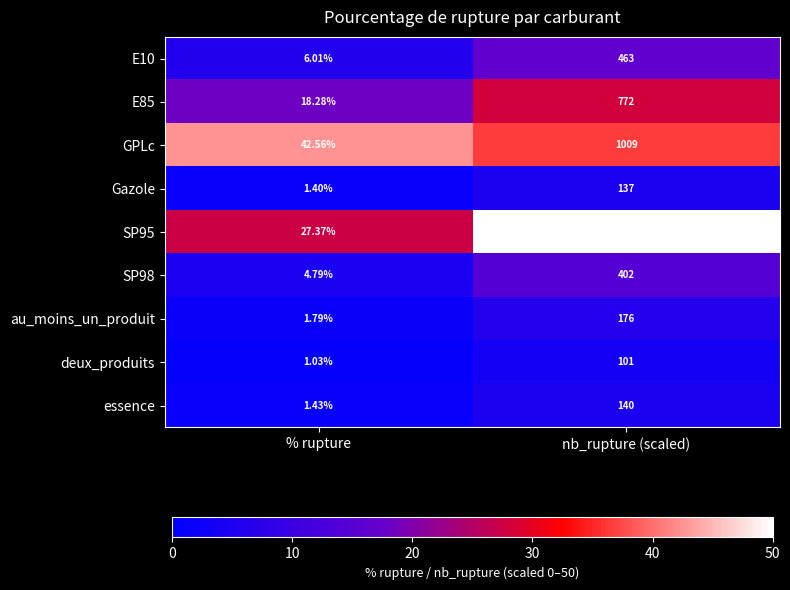

Is the value of GPLc at % rupture greater than the value of E10 at % rupture?

Yes